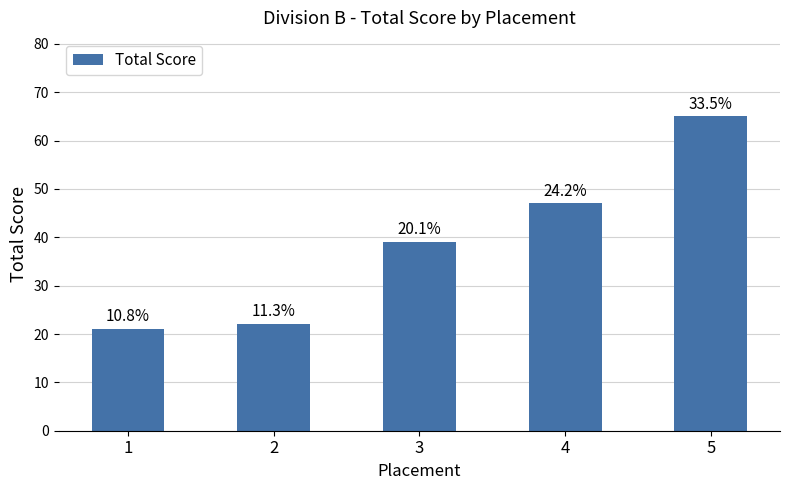

At which label does the data first exceed 39?

4